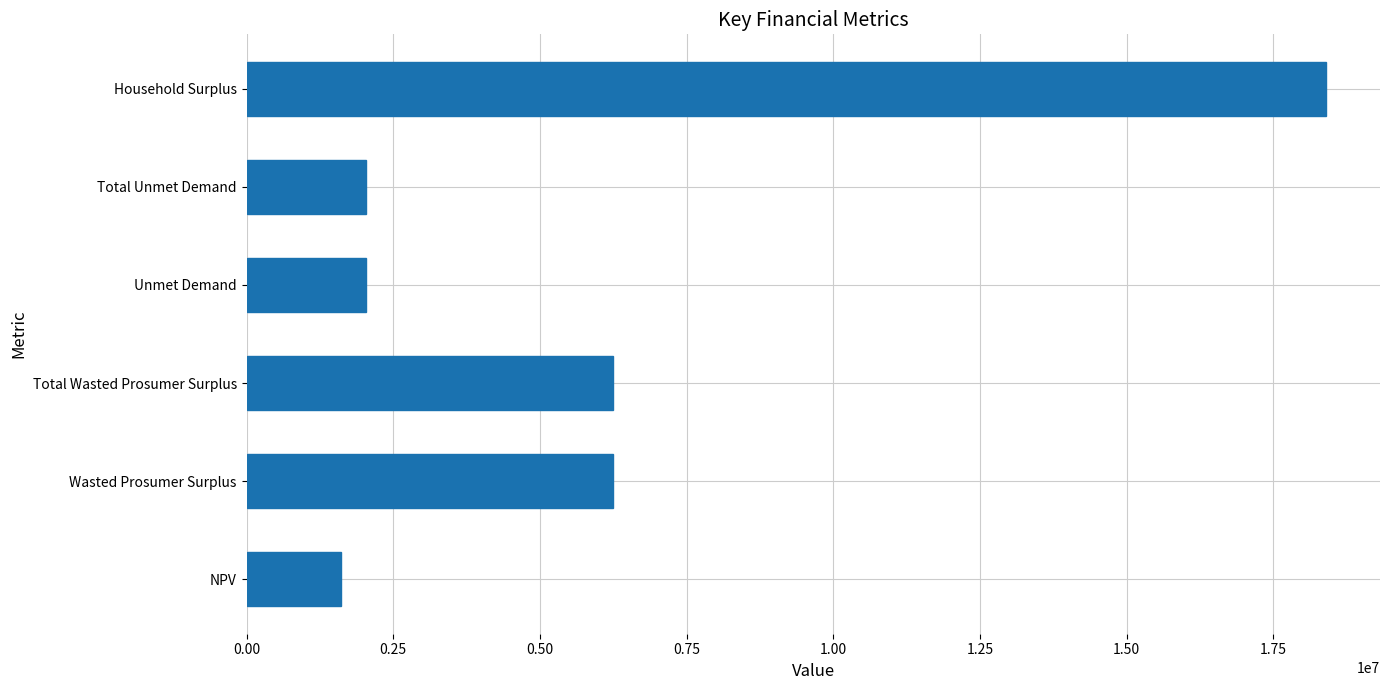

What is the change in value from NPV to Wasted Prosumer Surplus?

+4639704.0